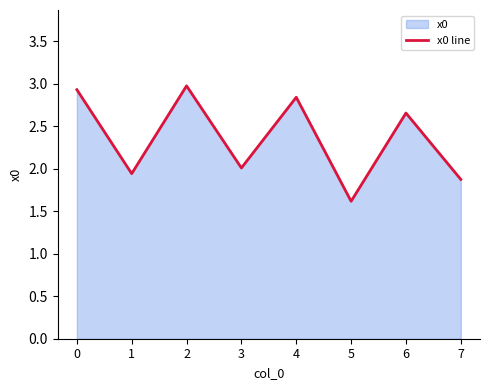

What is the difference between the maximum and minimum values?

1.4